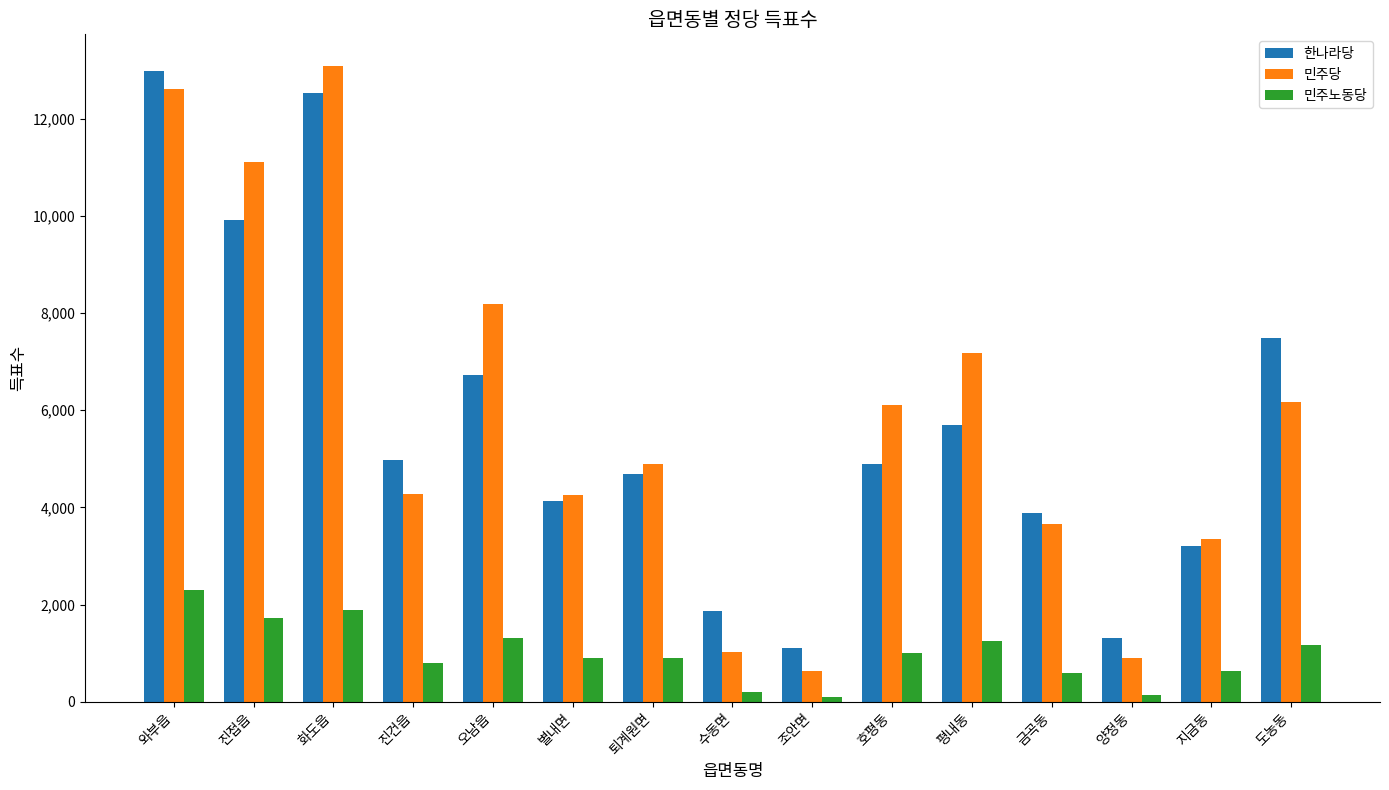

Rank the series at 호평동 from highest to lowest value.

민주당, 한나라당, 민주노동당